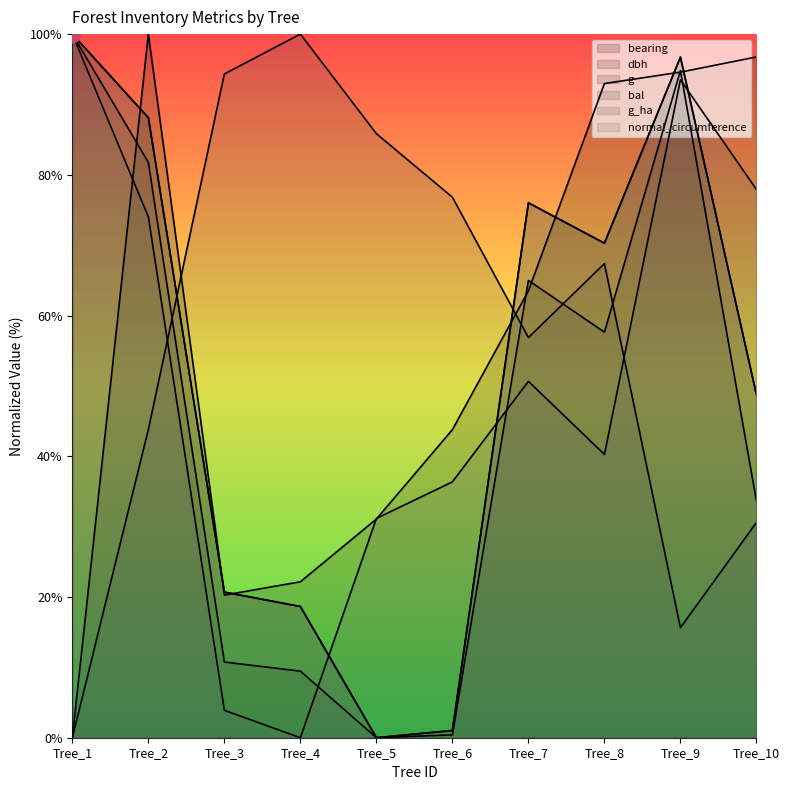

What is the average value of the bearing series?

56.5